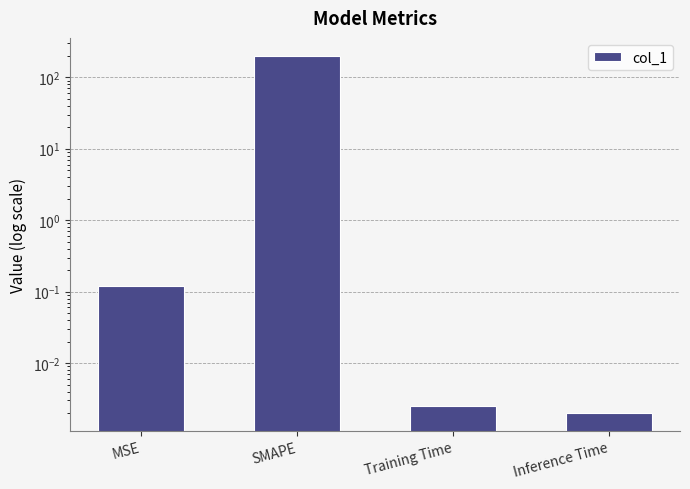

Are the bars grouped side by side (vs. stacked)?

No